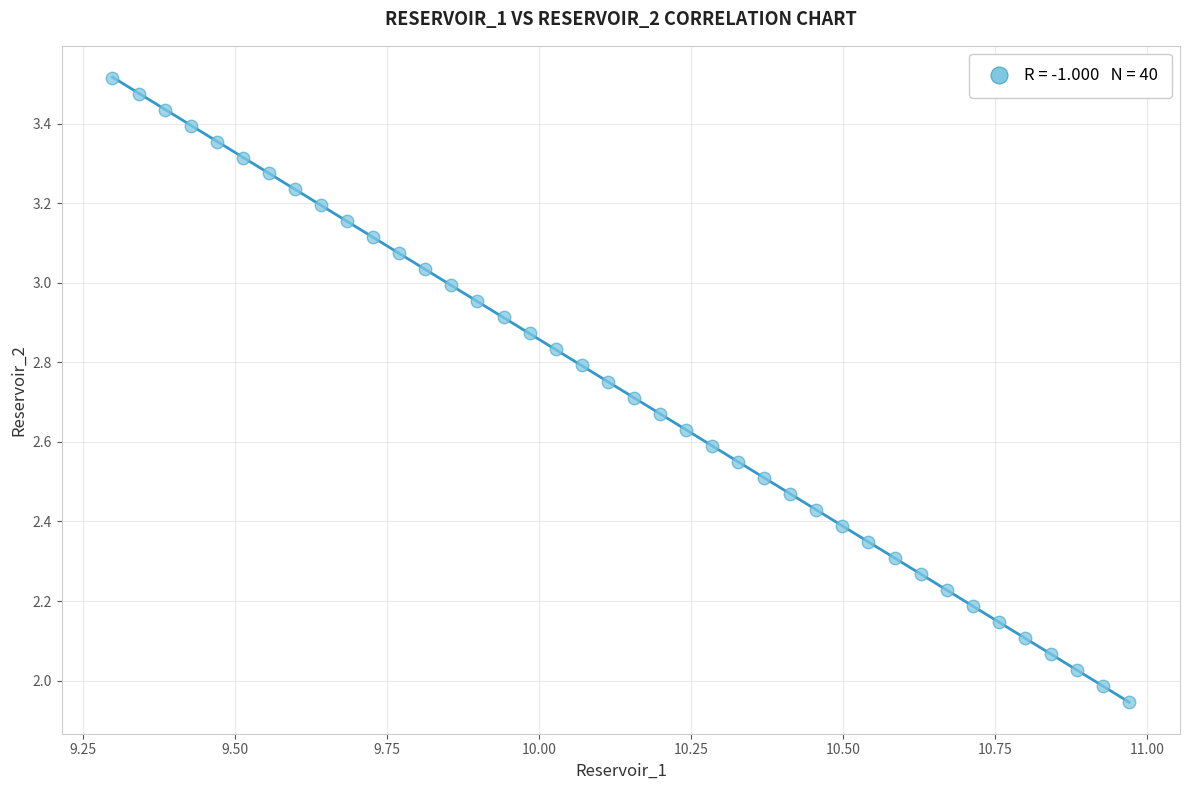

What is the range of Y values (max minus min)?

1.6